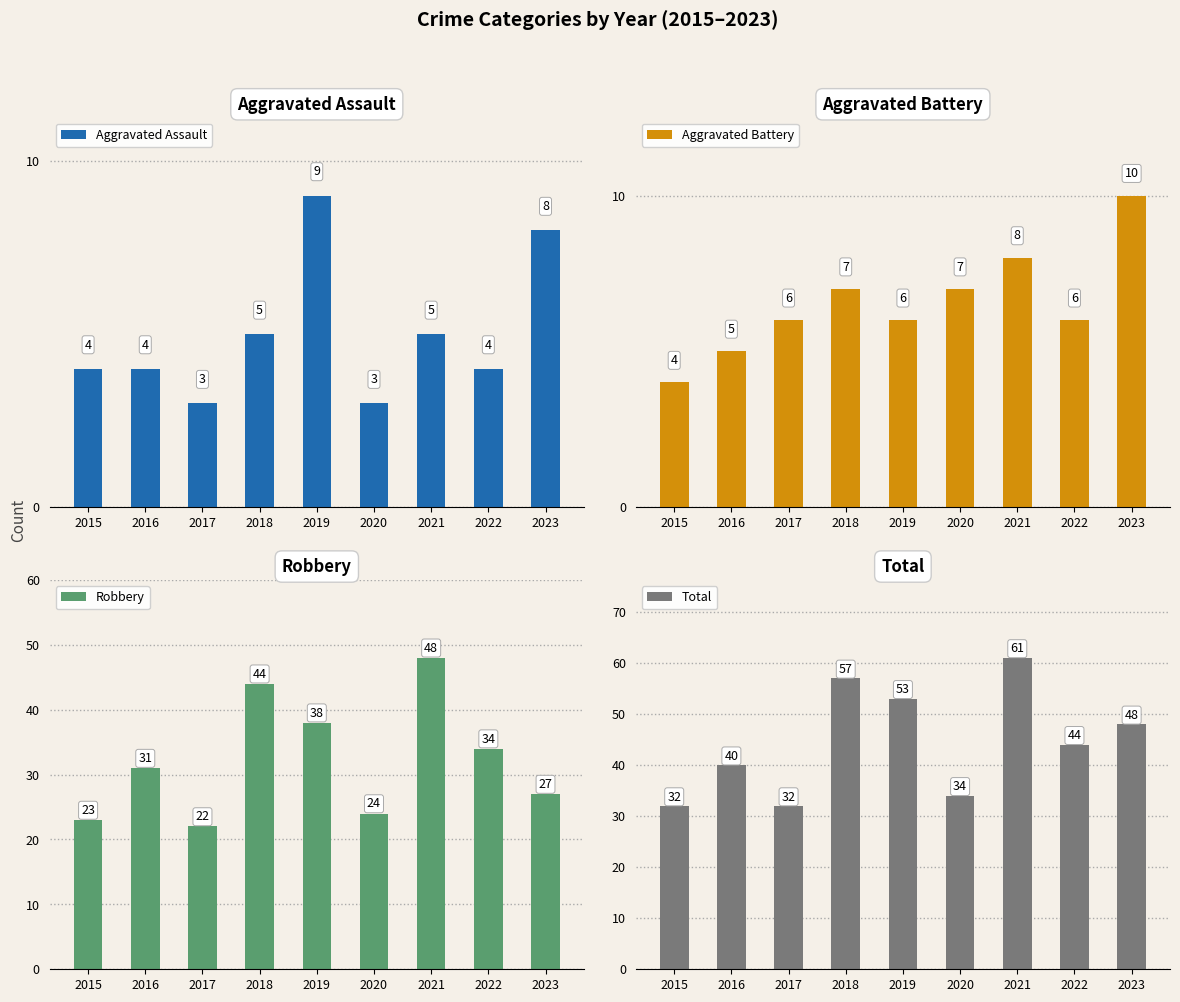

What is the difference between the highest and lowest values at 2020?

31